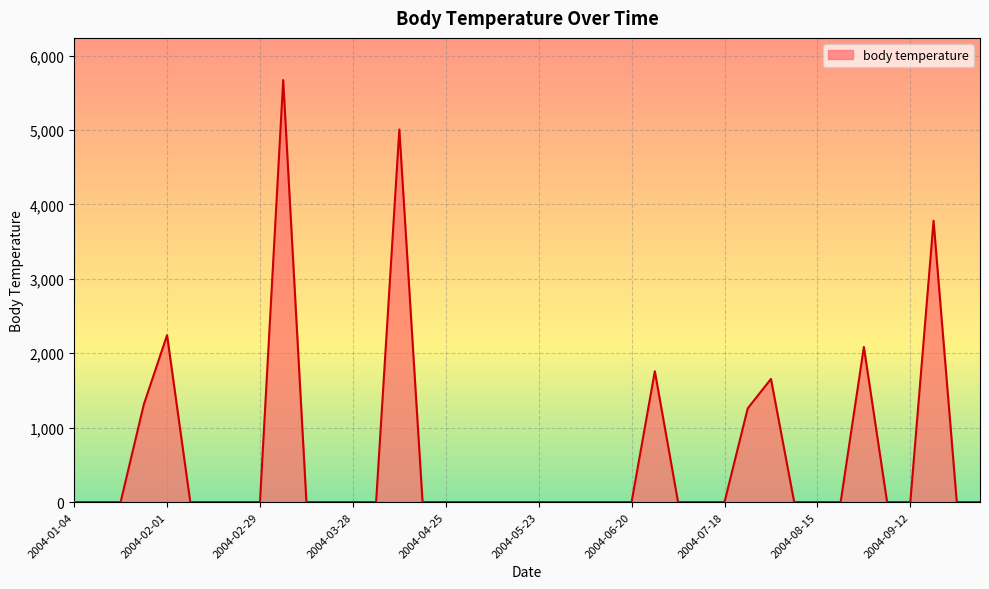

What is the difference between the maximum and minimum values?

5670.6